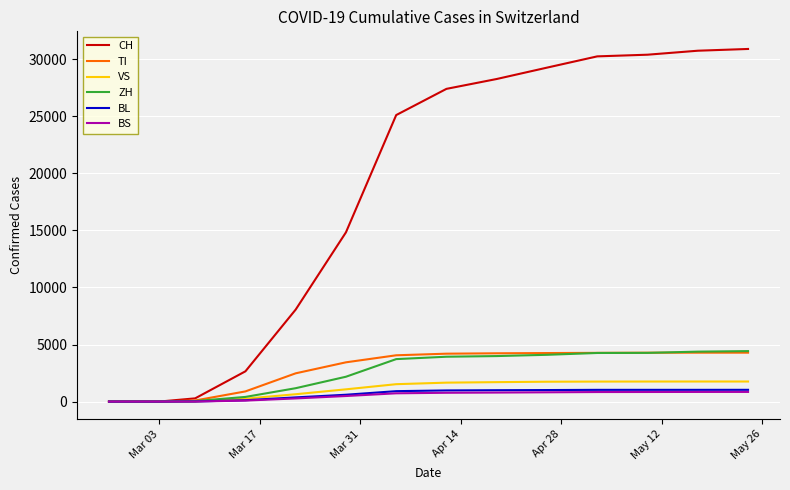

What is the maximum value shown in the chart?

30900